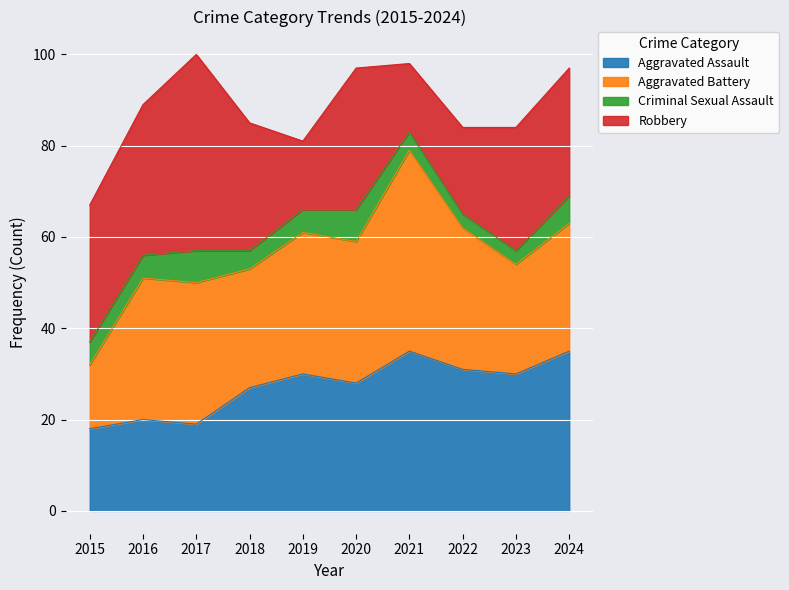

What is the sum of the Robbery values at 2023 and 2016?

60